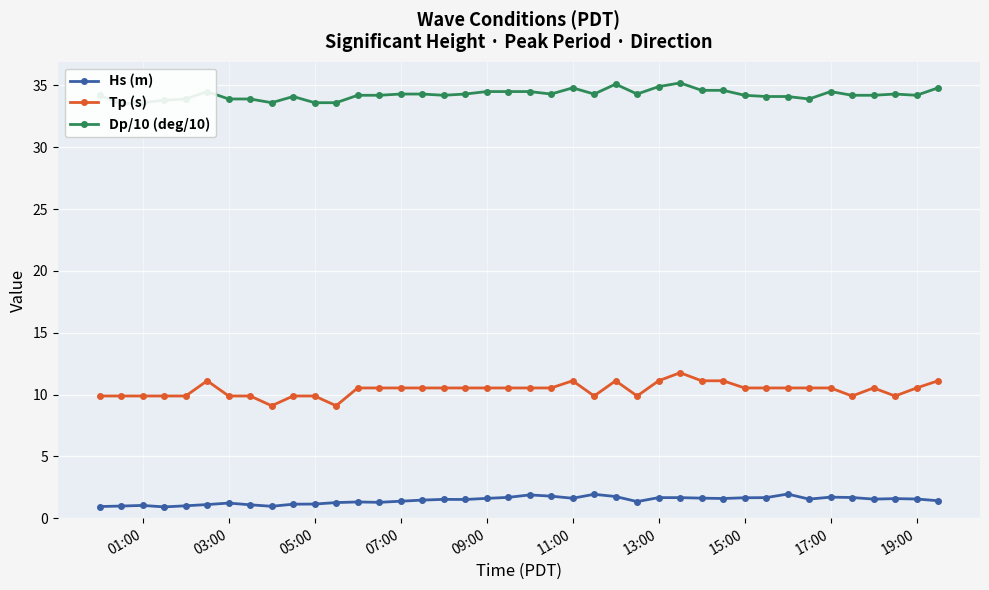

How many interior local peaks does the Hs (m) series have?

9